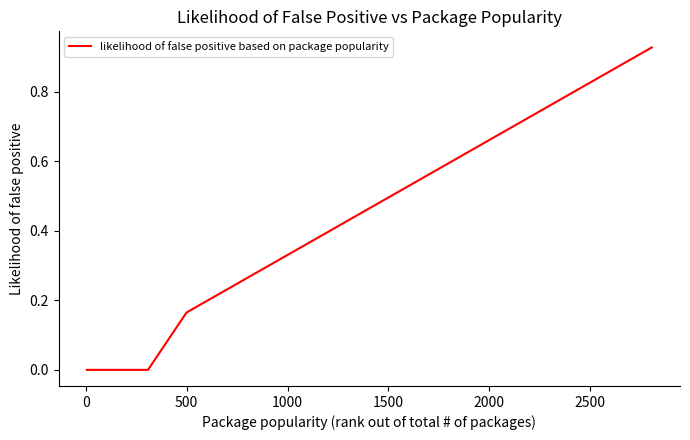

How many lines are shown in the chart?

1